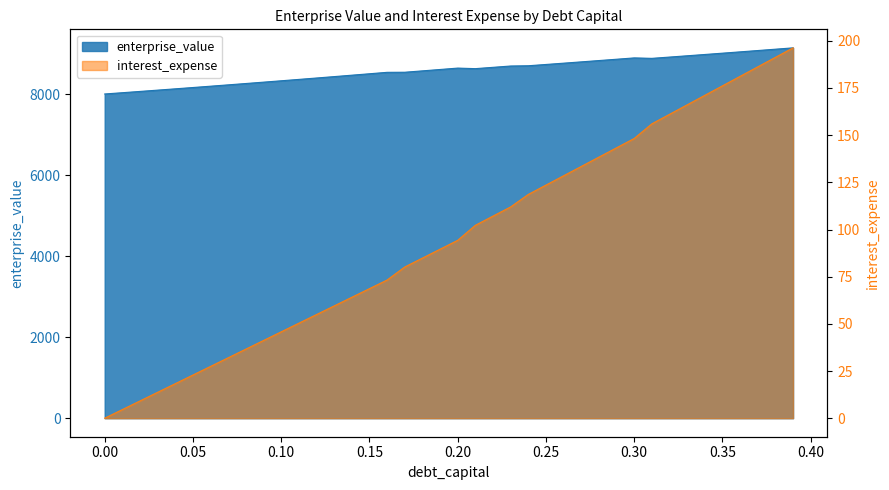

The value of debt_capital at 0.29 is 143.3. True or false?

True